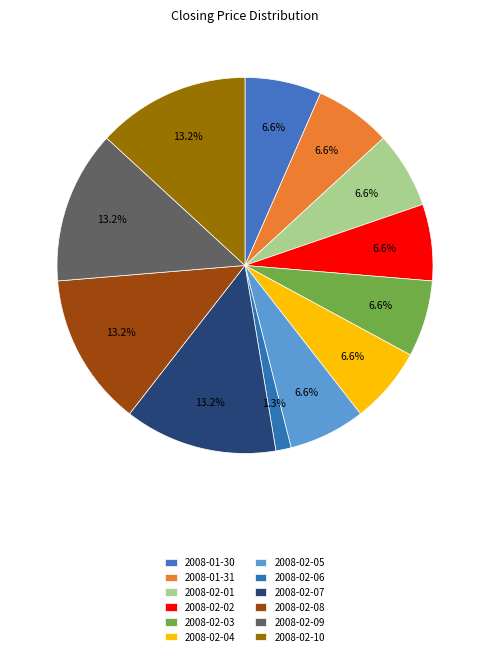

What is the change in value from 2008-02-01 to 2008-02-10?

+2.5